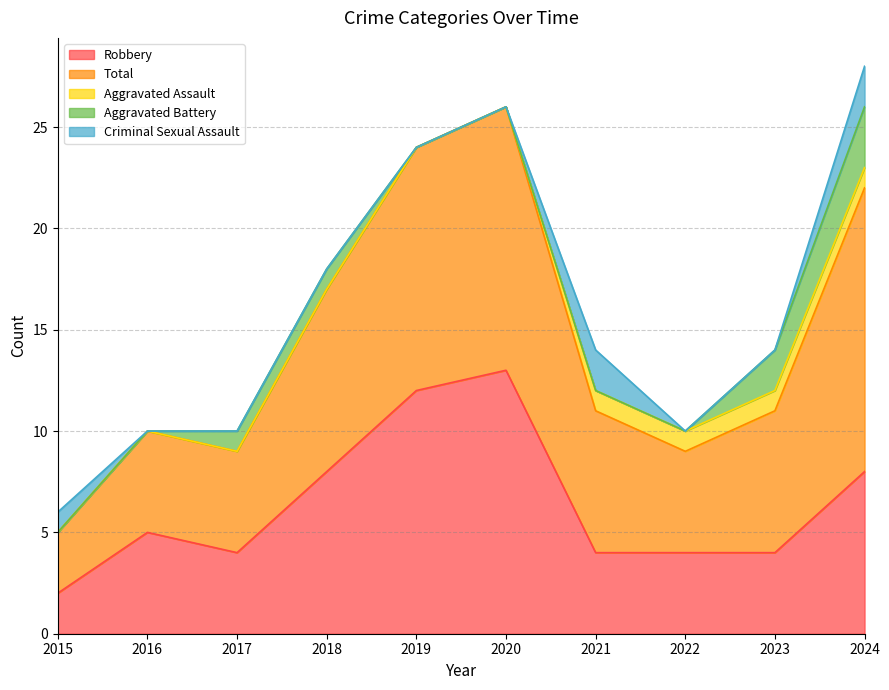

What is the difference between the highest and lowest values at 2022?

5